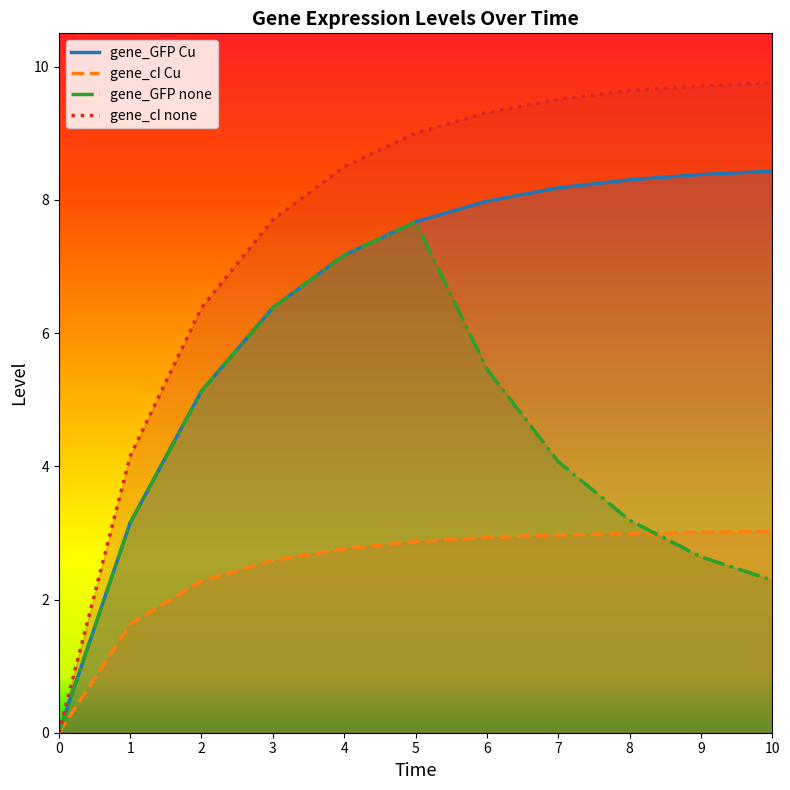

At which category is the sum across all series the highest?

5